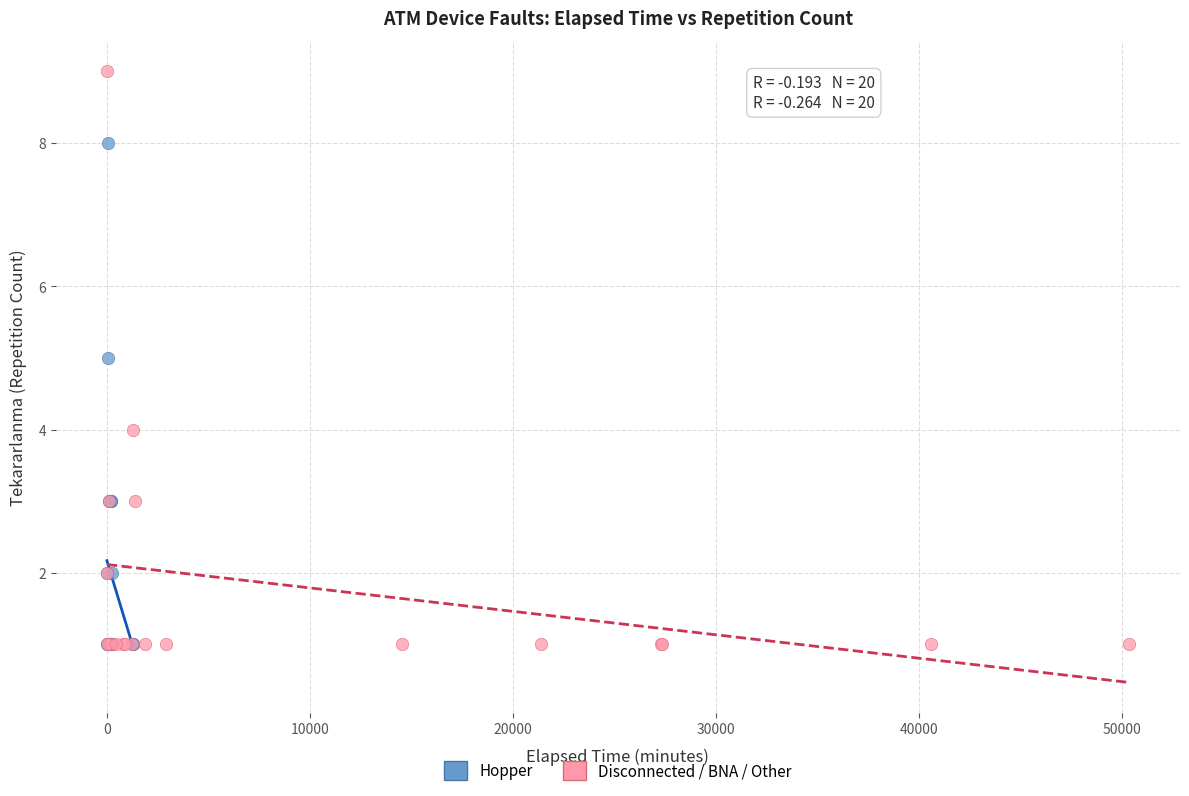

Which series contains the highest Y value?

Disconnected / BNA / Other